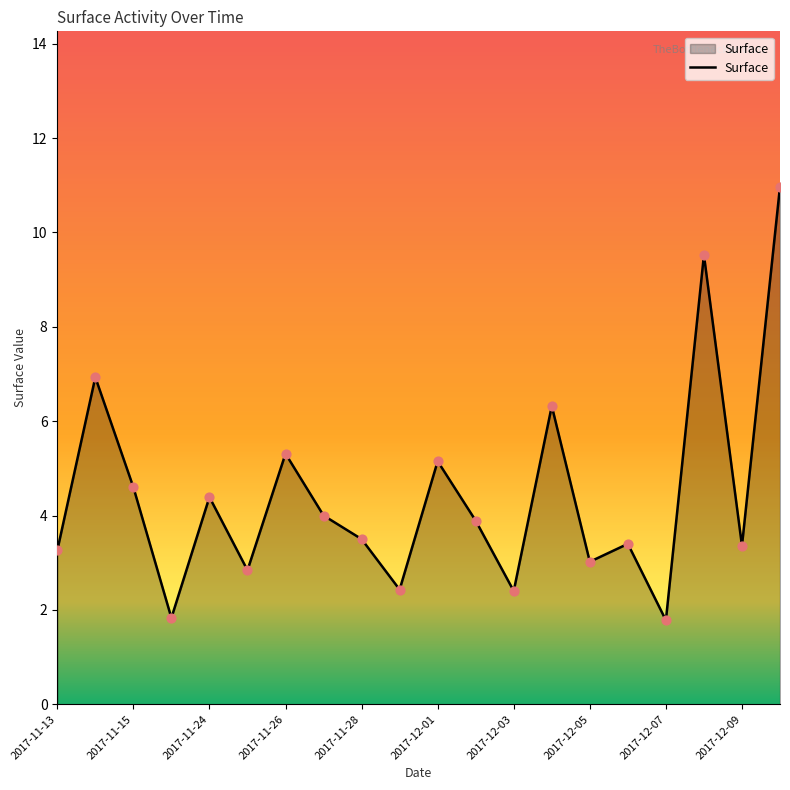

What is the smallest value displayed?

1.8